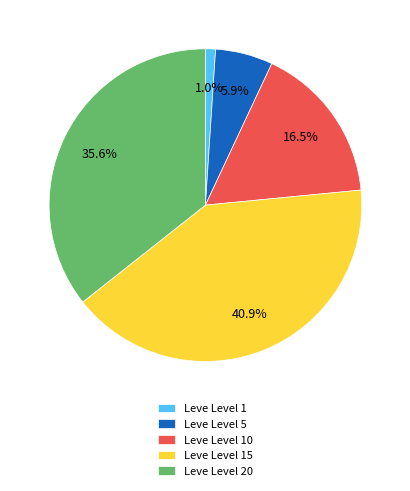

How many slices are in this pie chart?

5